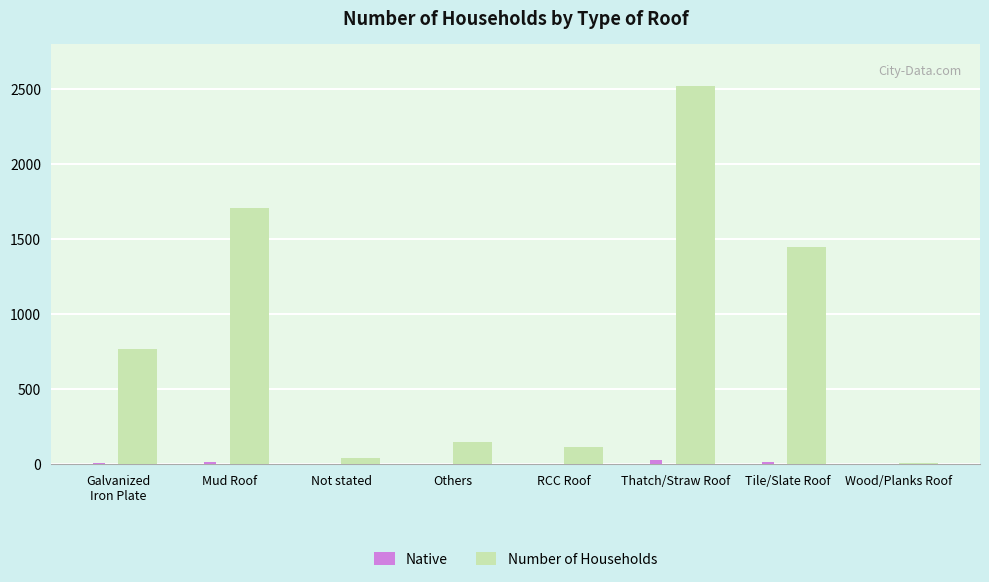

Where is Number of Households nearest to the value 1265?

Tile/Slate Roof